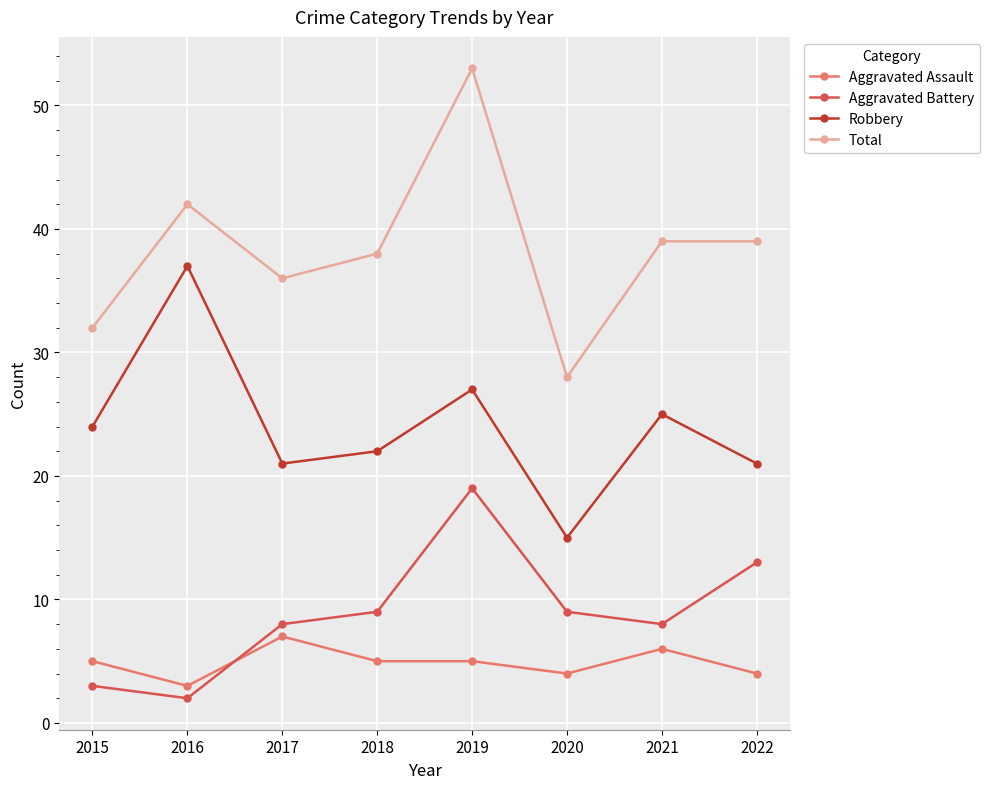

Rank the series at 2016 from lowest to highest value.

Aggravated Battery, Aggravated Assault, Robbery, Total